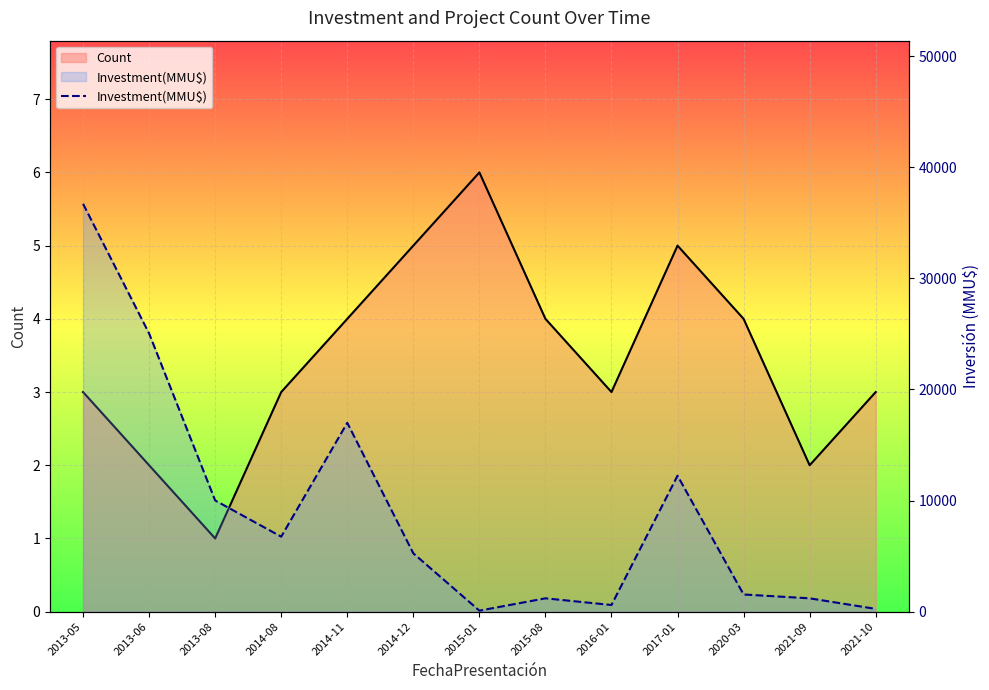

At how many categories does at least one series exceed 10645?

4